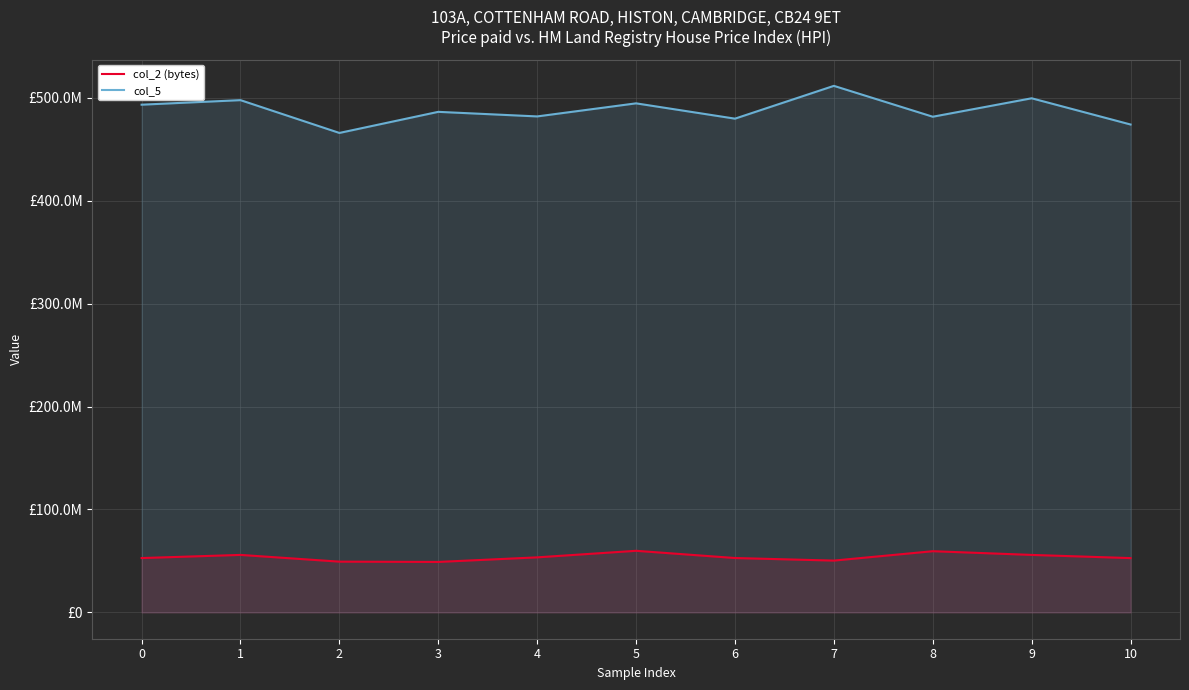

At which category is the sum across all series the highest?

7